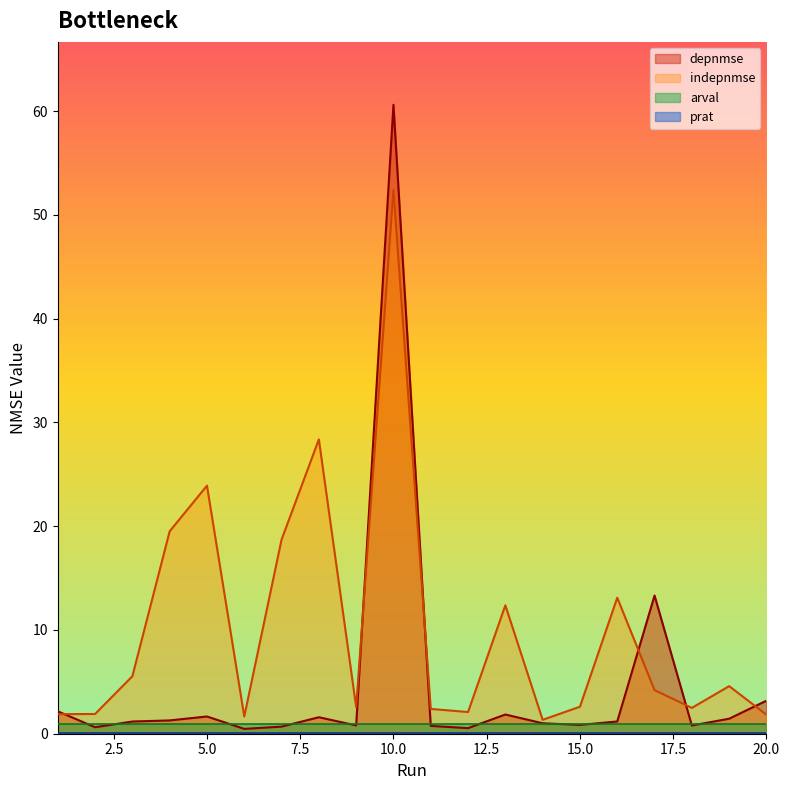

The value of depnmse at 2 is 0.2. True or false?

False